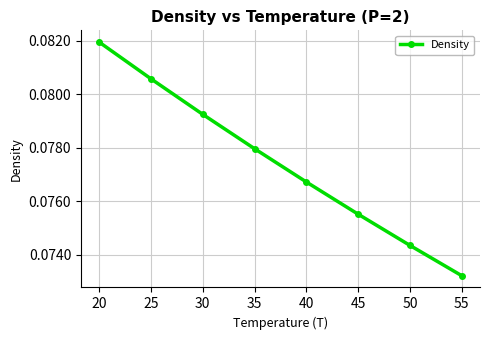

At which category does the chart reach its peak across all series?

20